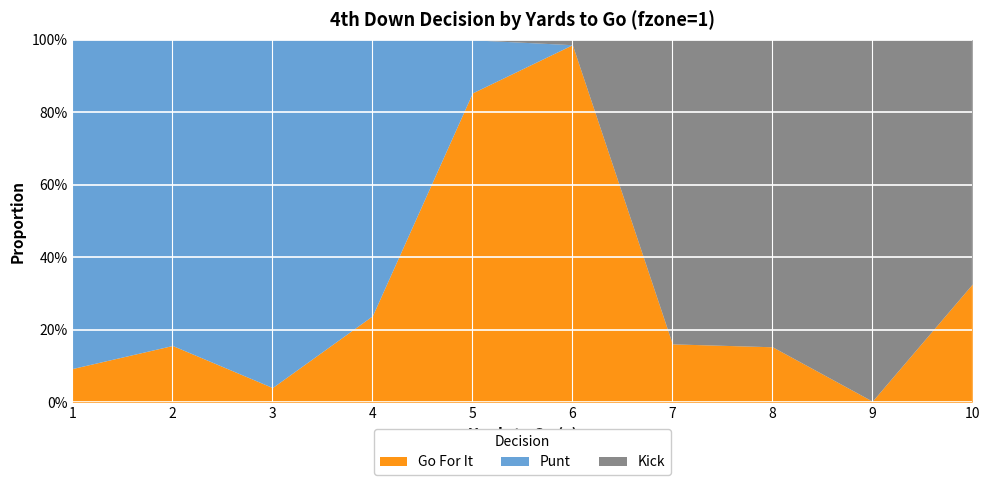

What is the sum of all punt values?

3.6